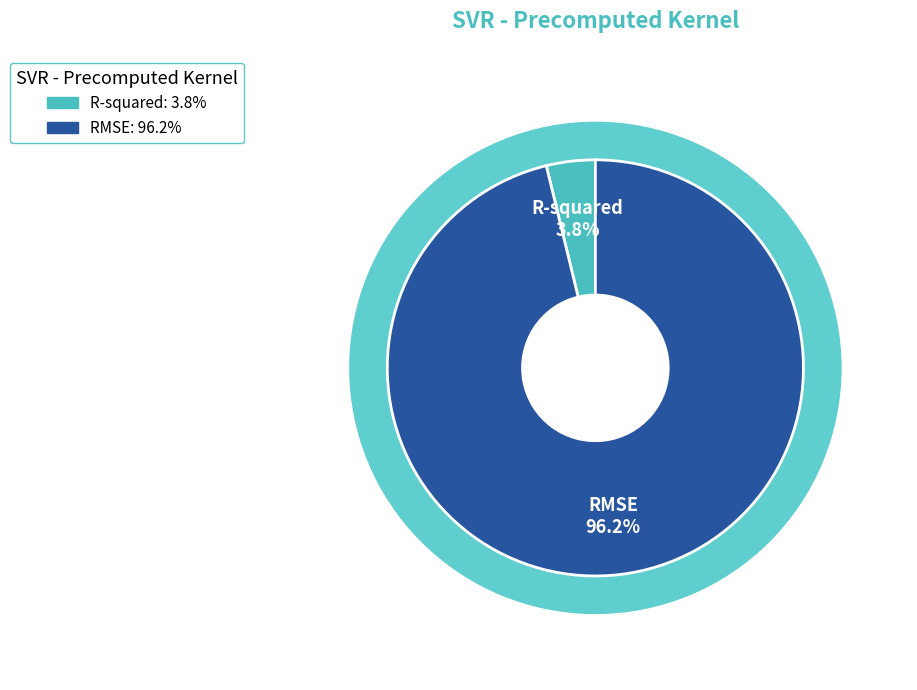

Is RMSE the majority of the pie?

Yes